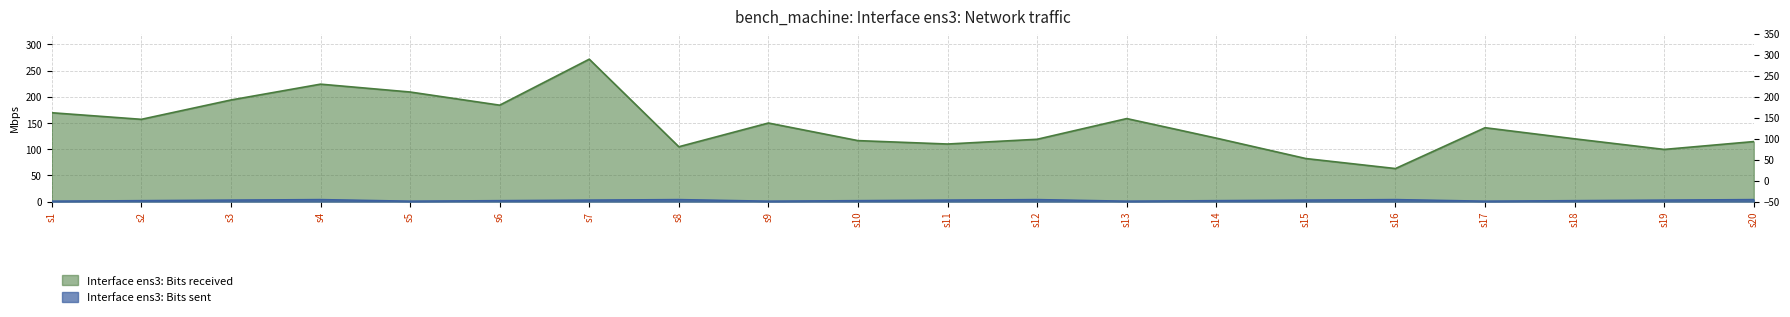

Rank the series by their maximum value, from lowest to highest.

Bits sent, Bits received